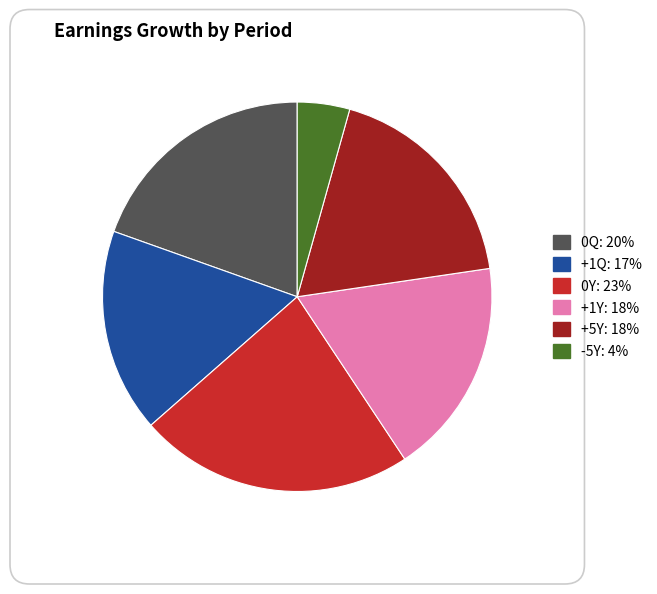

Is the sum of 0Y and +1Q greater than half?

No